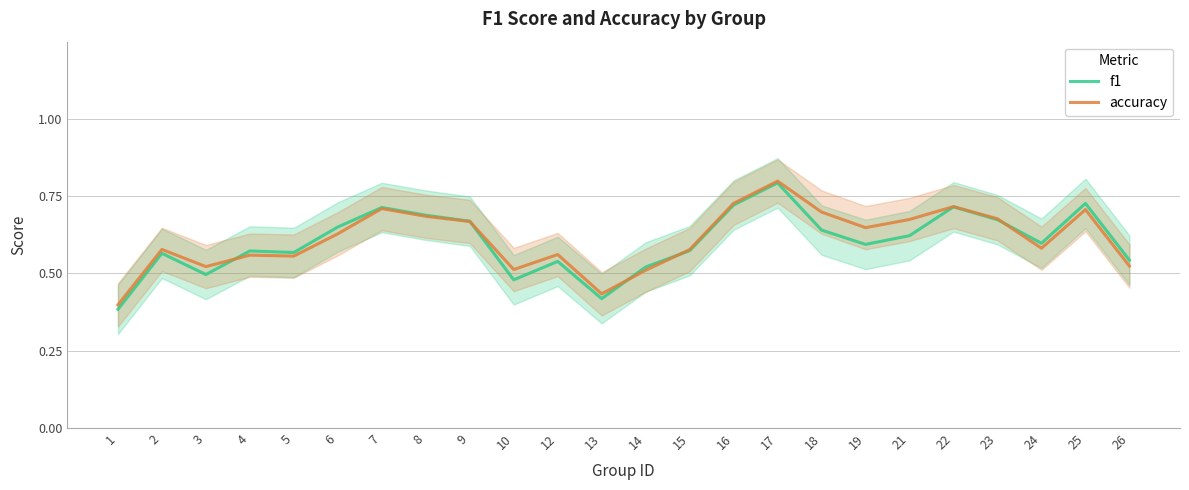

Which label corresponds to the largest value in the chart?

17